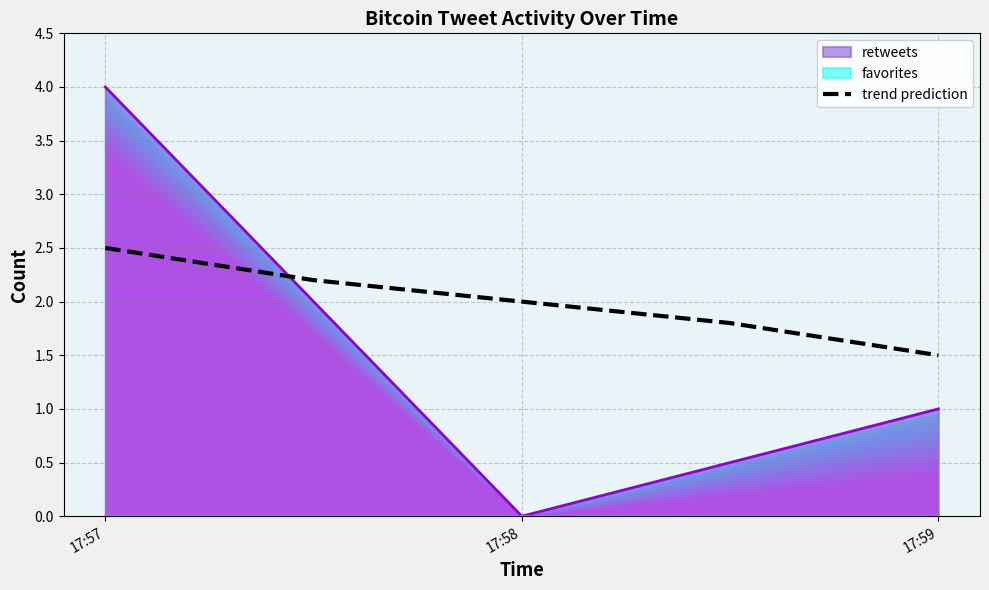

Where does the data first go above 2?

17:57